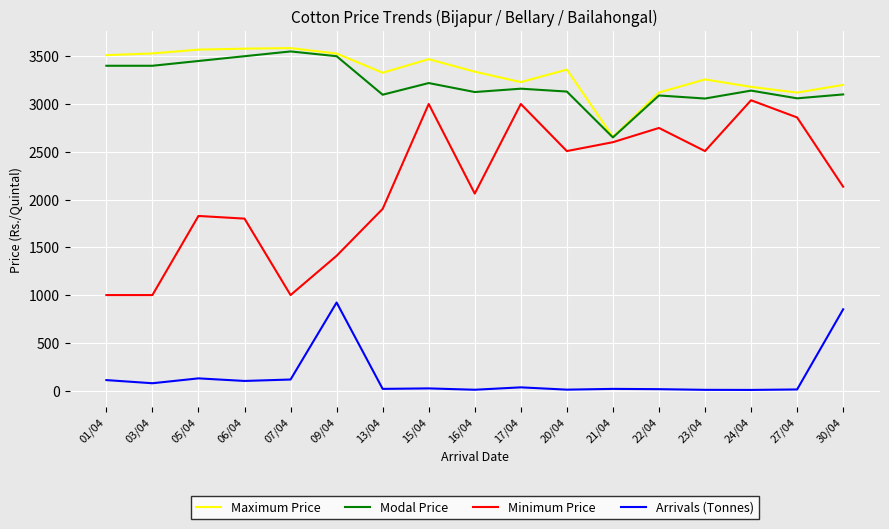

Read the Minimum Price value at 24/04, to the nearest 10.

3040